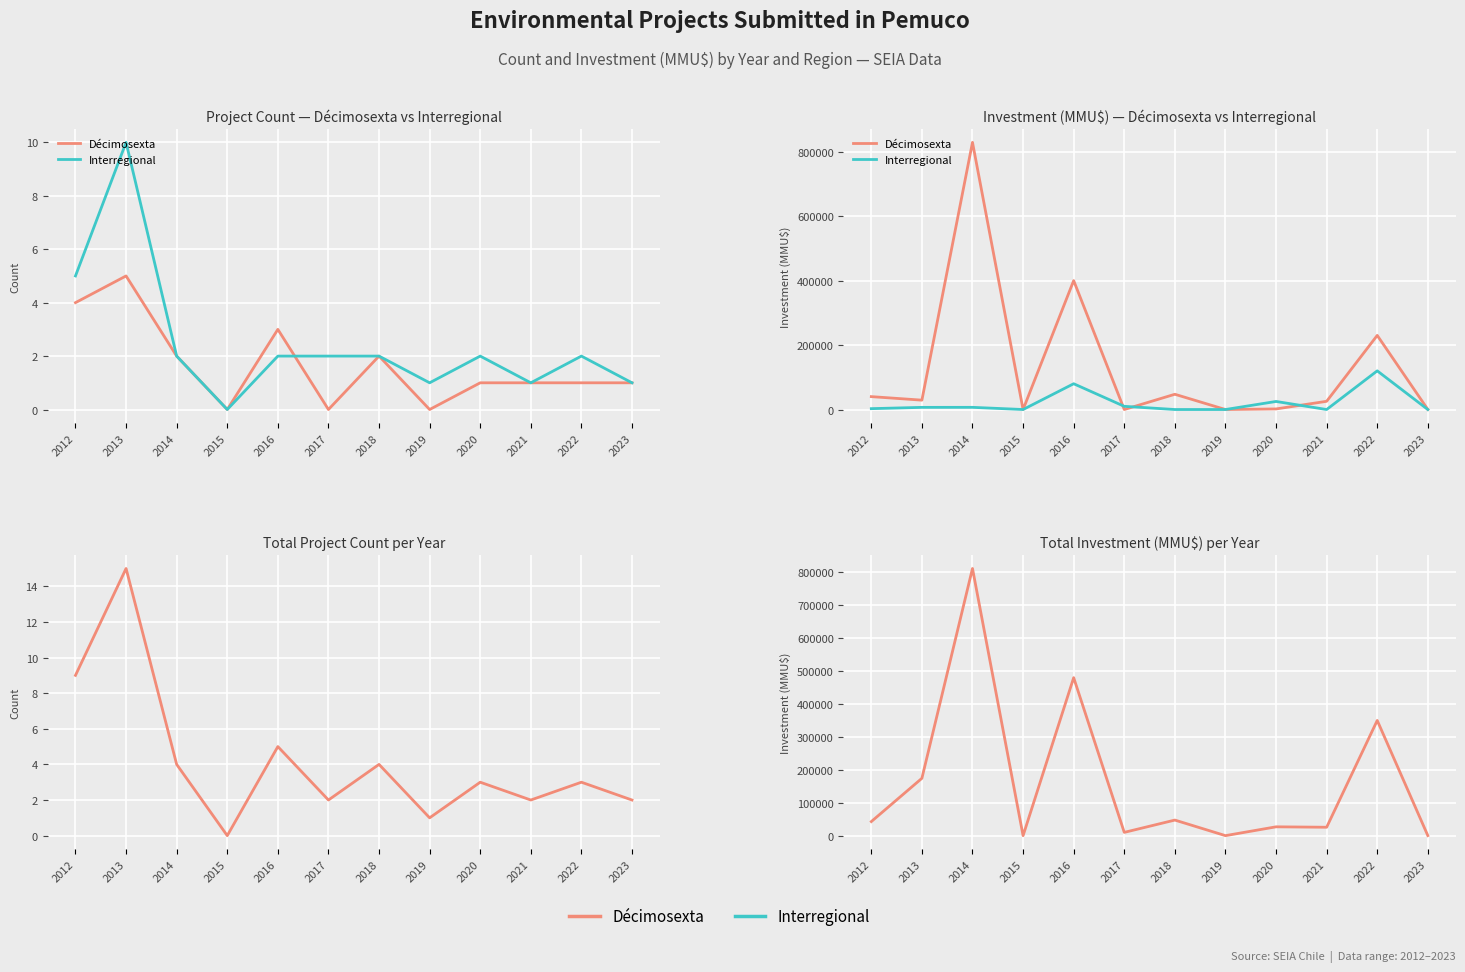

At which category does Décimosexta reach its first local peak?

2014